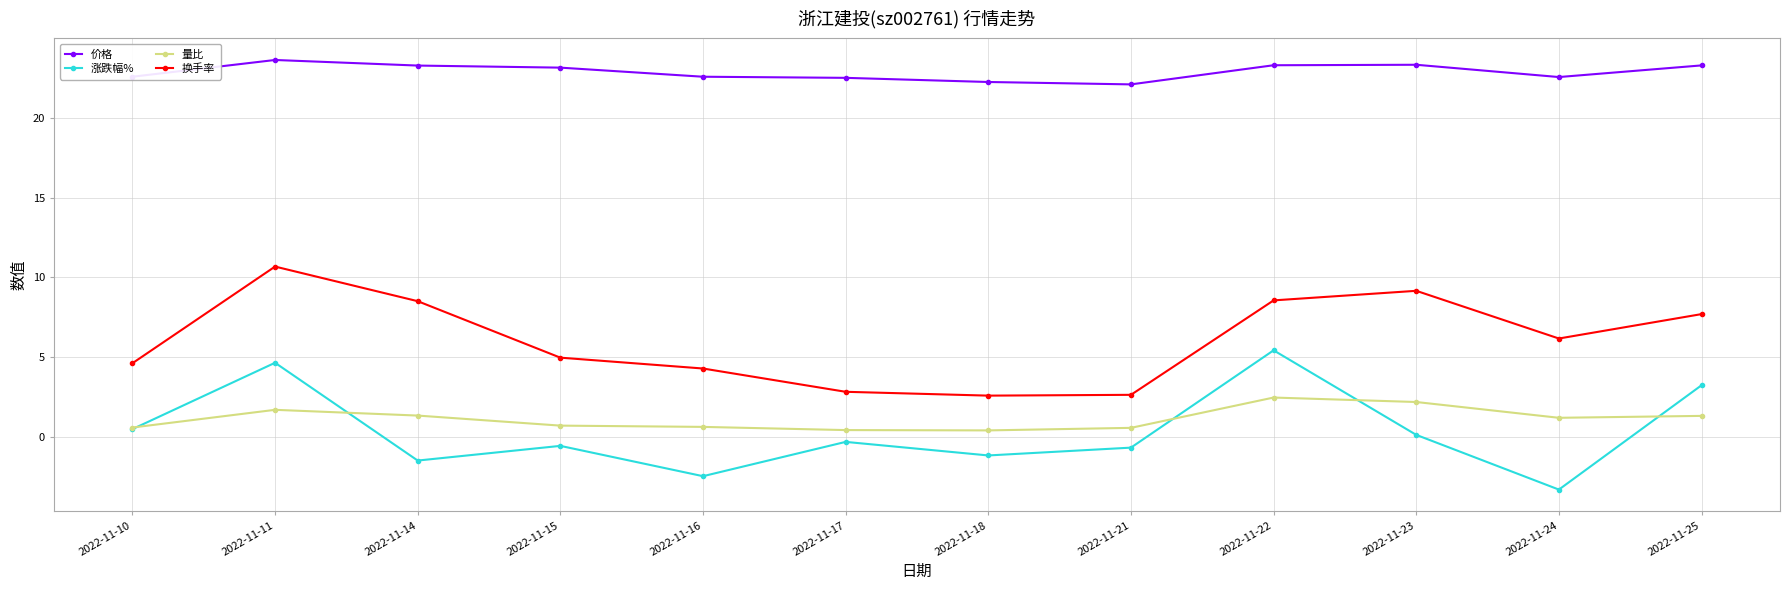

What is the value of the 量比 point at the 8th from the left?

0.6